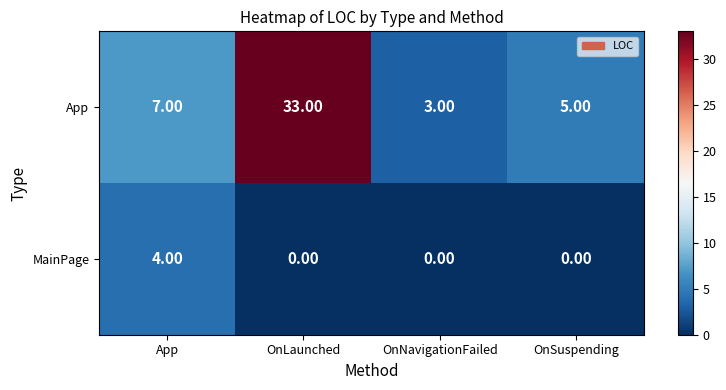

At which label does App reach its peak?

OnLaunched